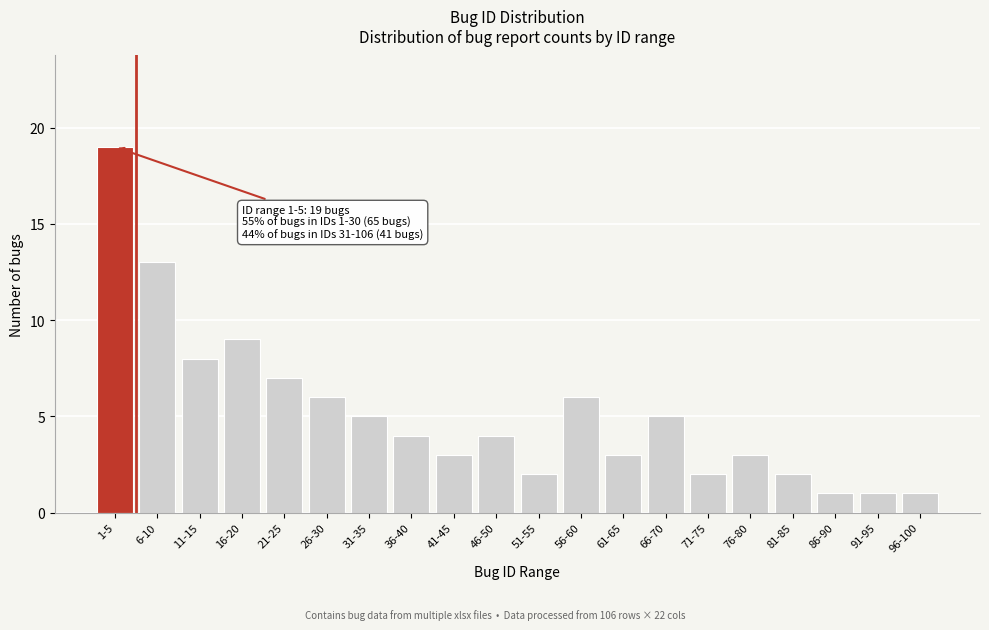

Reading right to left, what are all the values shown in this chart?

96-100=1	91-95=1	86-90=1	81-85=2	76-80=3	71-75=2	66-70=5	61-65=3	56-60=6	51-55=2	46-50=4	41-45=3	36-40=4	31-35=5	26-30=6	21-25=7	16-20=9	11-15=8	6-10=13	1-5=19